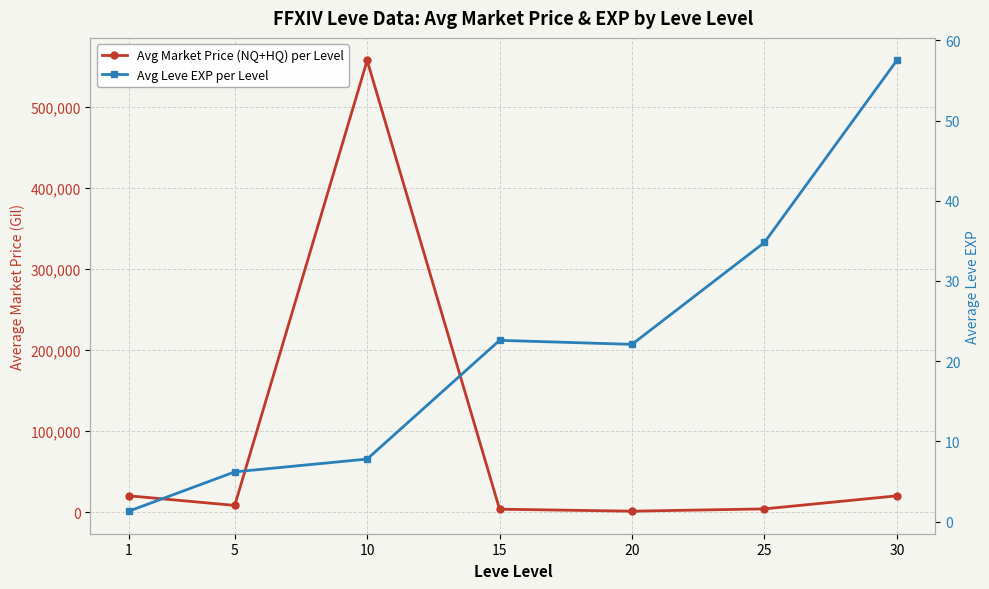

What is the sum of the Avg Market Price (NQ+HQ) per Level values at 5 and 30?

28558.0